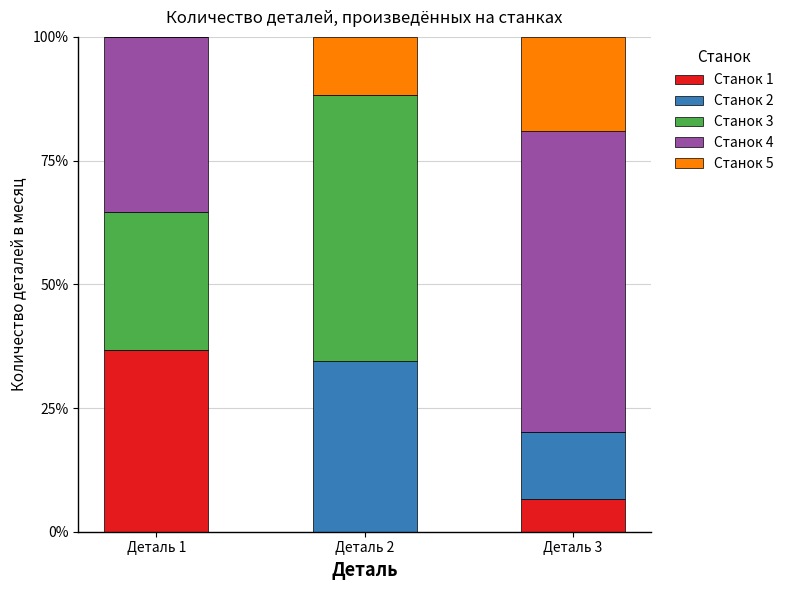

How many Станок 5 values are between 0 and 1?

3